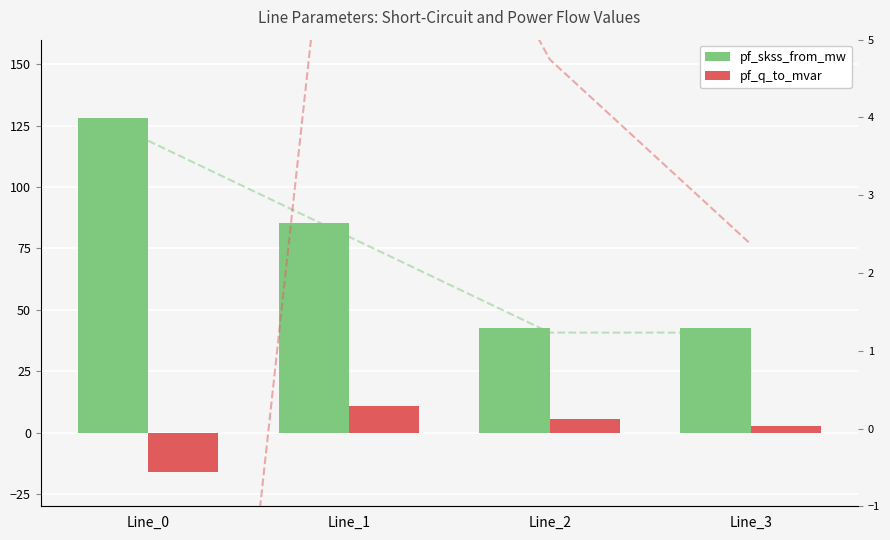

Reading left to right, transcribe all the data shown in this chart.

pf_skss_from_mw: Line_0=128.2	Line_1=85.4	Line_2=42.7	Line_3=42.7
pf_q_to_mvar: Line_0=-16.2	Line_1=10.8	Line_2=5.4	Line_3=2.7
pf_ikss_from_ka: Line_0=3.7	Line_1=2.5	Line_2=1.2	Line_3=1.2
pf_p_to_mw: Line_0=-14.2	Line_1=9.5	Line_2=4.7	Line_3=2.4